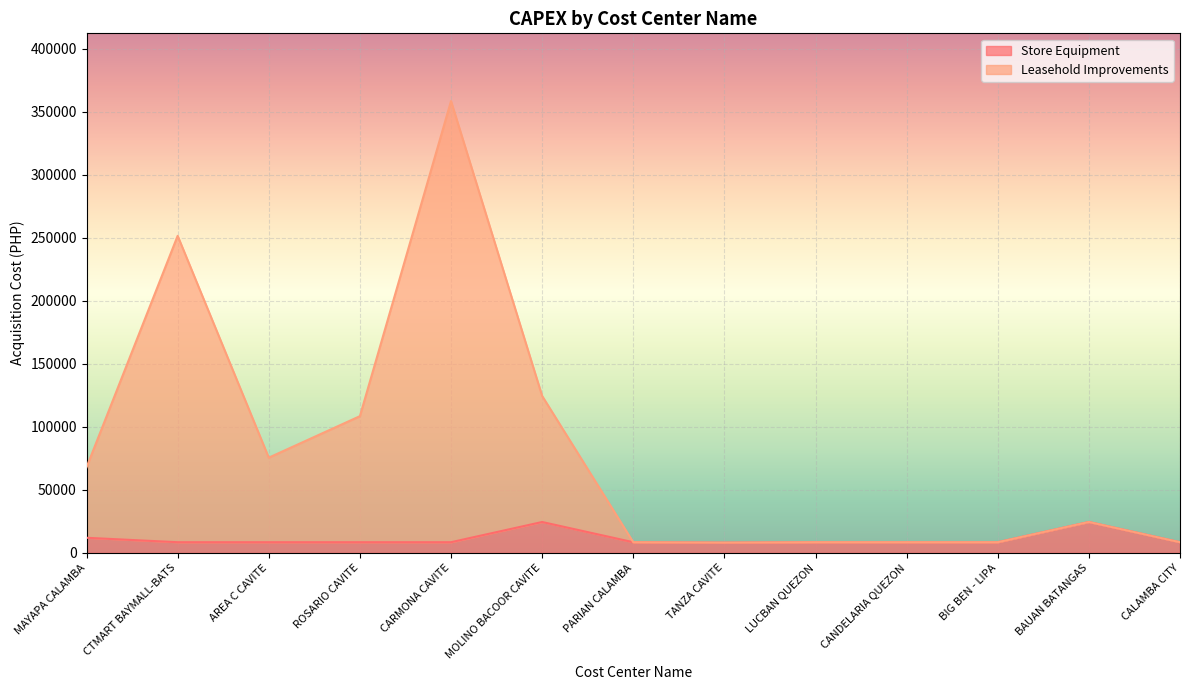

Between TANZA CAVITE and LUCBAN QUEZON, which series saw the biggest shift?

Store Equipment